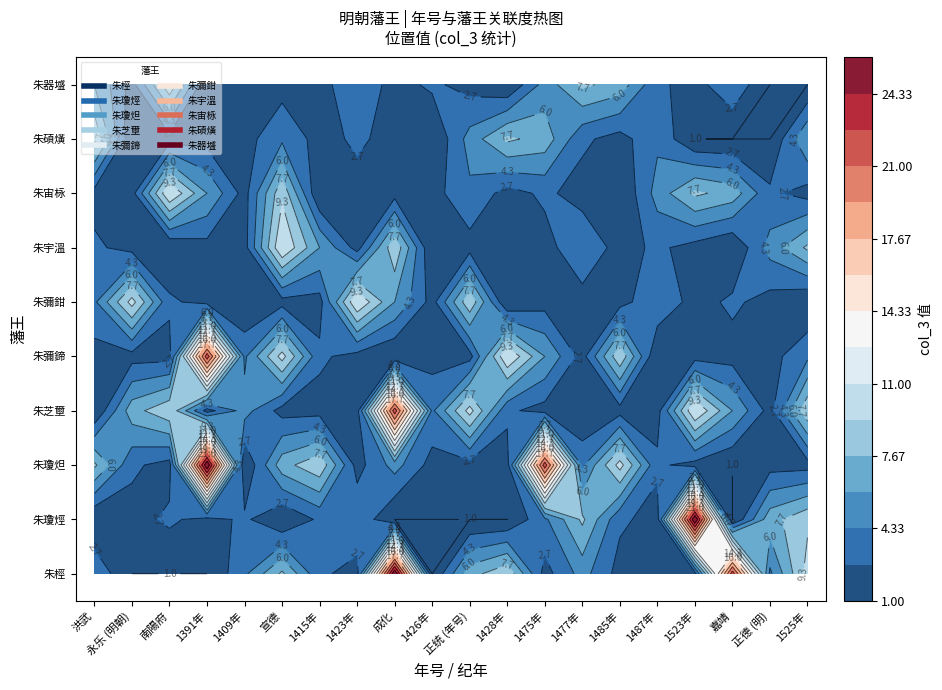

Which has a higher value, 1525年 or 1487年?

1525年